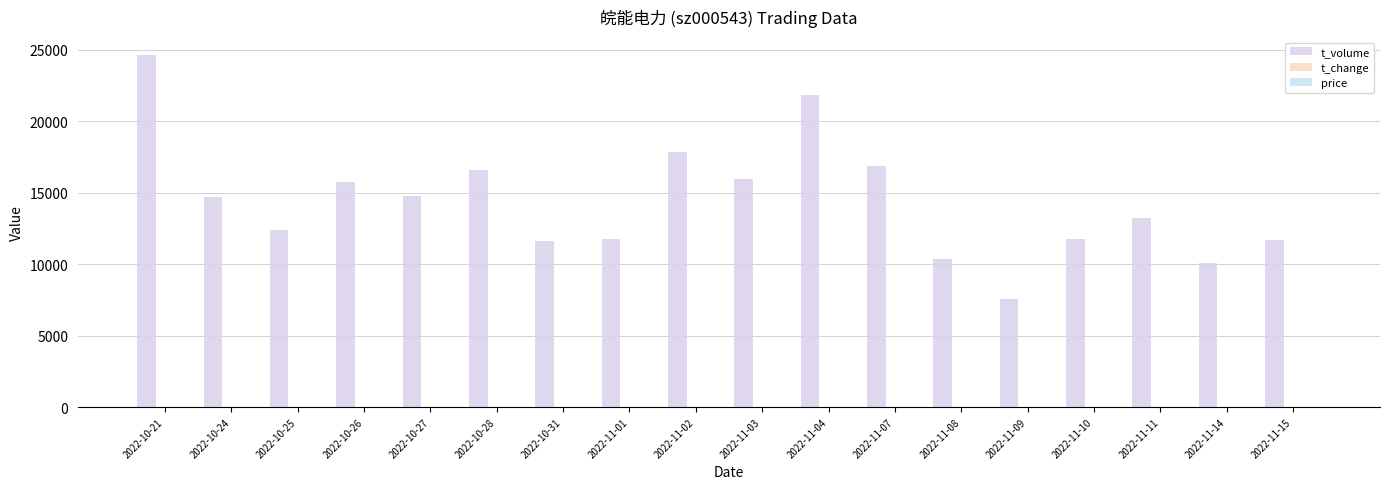

At which category does the chart reach its peak across all series?

2022-10-21